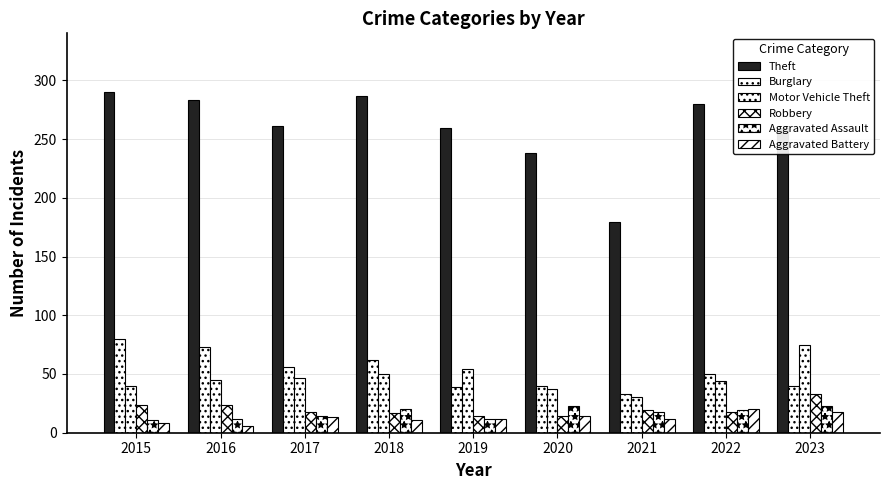

Which series changed the most between 2016 and 2022?

Burglary